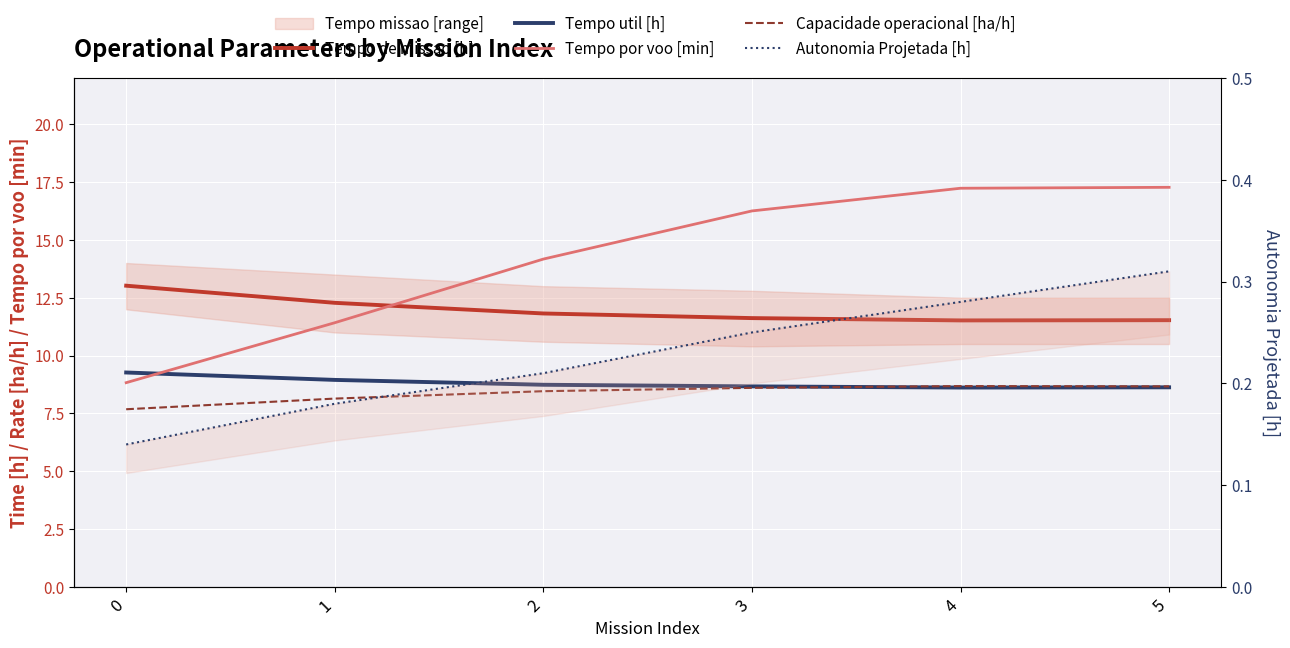

What is the difference between the highest and lowest values at 2?

14.0